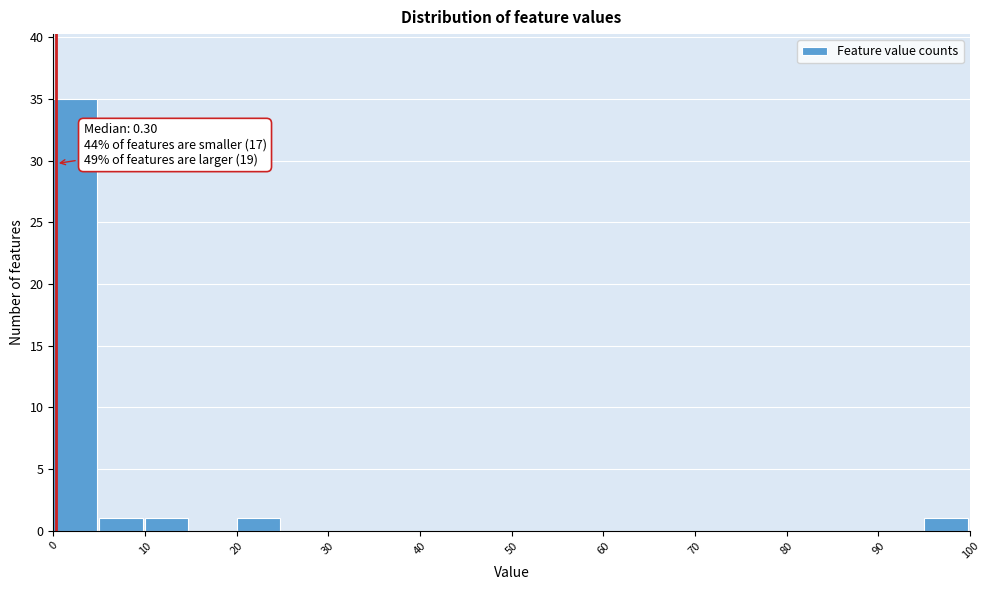

Over which range of the x-axis is the bar tallest?

0 to 5